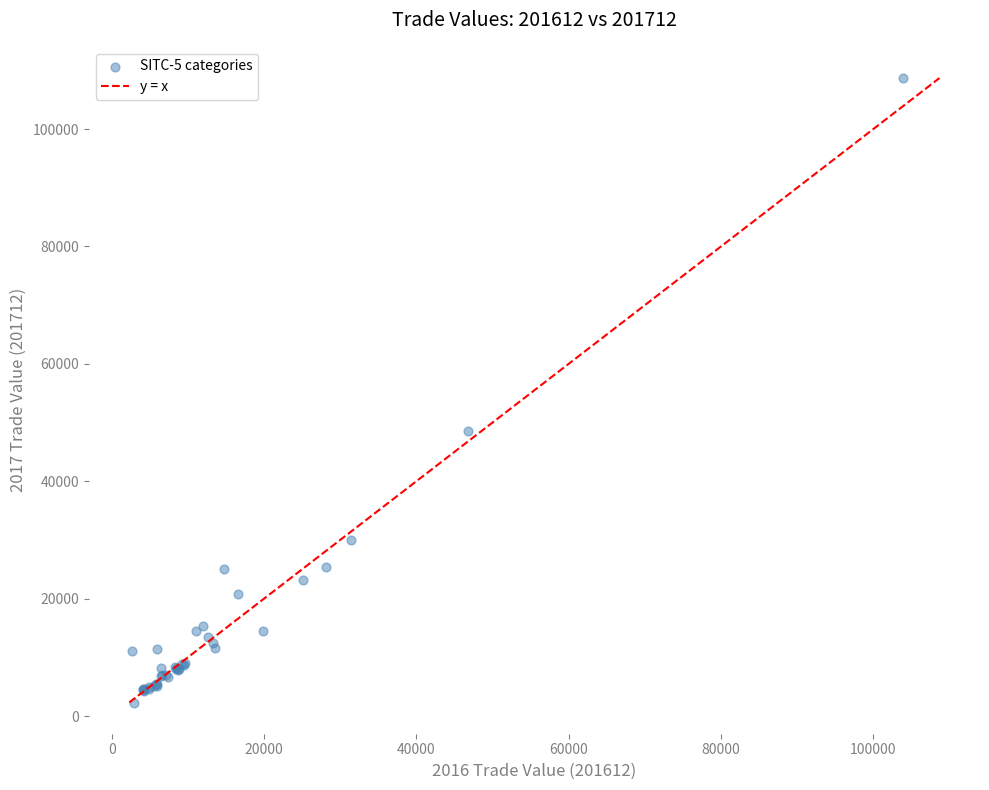

What Y value in the scatter plot is closest to 55499?

48585.5